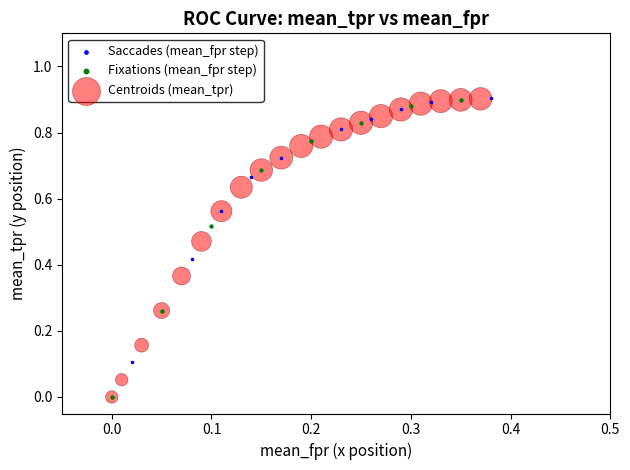

What are all the series names shown in the legend?

Saccades (mean_fpr step), Fixations (mean_fpr step), Centroids (mean_tpr)